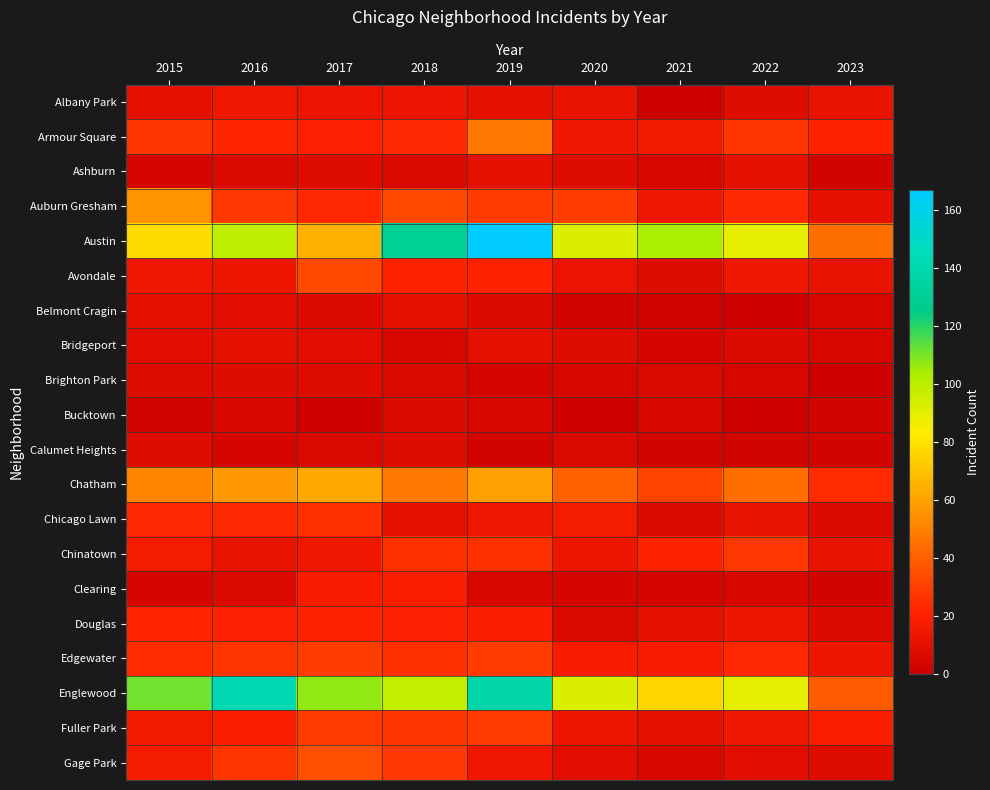

Reading right to left, what are all the values shown in this chart?

Albany Park: 2023=12	2022=8	2021=1	2020=12	2019=10	2018=13	2017=13	2016=15	2015=10
Armour Square: 2023=21	2022=27	2021=16	2020=15	2019=47	2018=23	2017=20	2016=22	2015=27
Ashburn: 2023=3	2022=11	2021=5	2020=8	2019=11	2018=6	2017=8	2016=7	2015=4
Auburn Gresham: 2023=11	2022=23	2021=15	2020=30	2019=29	2018=33	2017=23	2016=28	2015=56
Austin: 2023=45	2022=89	2021=104	2020=92	2019=167	2018=130	2017=65	2016=99	2015=78
Avondale: 2023=12	2022=15	2021=8	2020=13	2019=21	2018=21	2017=33	2016=14	2015=15
Belmont Cragin: 2023=5	2022=1	2021=3	2020=3	2019=7	2018=11	2017=7	2016=9	2015=11
Bridgeport: 2023=5	2022=7	2021=4	2020=8	2019=10	2018=5	2017=9	2016=11	2015=9
Brighton Park: 2023=0	2022=5	2021=6	2020=5	2019=4	2018=6	2017=8	2016=8	2015=8
Bucktown: 2023=3	2022=1	2021=5	2020=1	2019=5	2018=7	2017=1	2016=5	2015=3
Calumet Heights: 2023=3	2022=3	2021=3	2020=6	2019=3	2018=8	2017=6	2016=4	2015=8
Chatham: 2023=24	2022=44	2021=31	2020=40	2019=60	2018=48	2017=62	2016=57	2015=51
Chicago Lawn: 2023=7	2022=12	2021=7	2020=17	2019=15	2018=11	2017=25	2016=23	2015=23
Chinatown: 2023=12	2022=28	2021=21	2020=14	2019=26	2018=25	2017=15	2016=12	2015=17
Clearing: 2023=3	2022=5	2021=4	2020=4	2019=5	2018=19	2017=18	2016=7	2015=4
Douglas: 2023=7	2022=14	2021=10	2020=6	2019=19	2018=20	2017=21	2016=20	2015=22
Edgewater: 2023=14	2022=23	2021=18	2020=18	2019=29	2018=25	2017=30	2016=27	2015=24
Englewood: 2023=39	2022=90	2021=76	2020=92	2019=138	2018=98	2017=107	2016=142	2015=111
Fuller Park: 2023=19	2022=15	2021=10	2020=14	2019=29	2018=27	2017=29	2016=19	2015=16
Gage Park: 2023=8	2022=9	2021=5	2020=9	2019=15	2018=28	2017=35	2016=27	2015=17